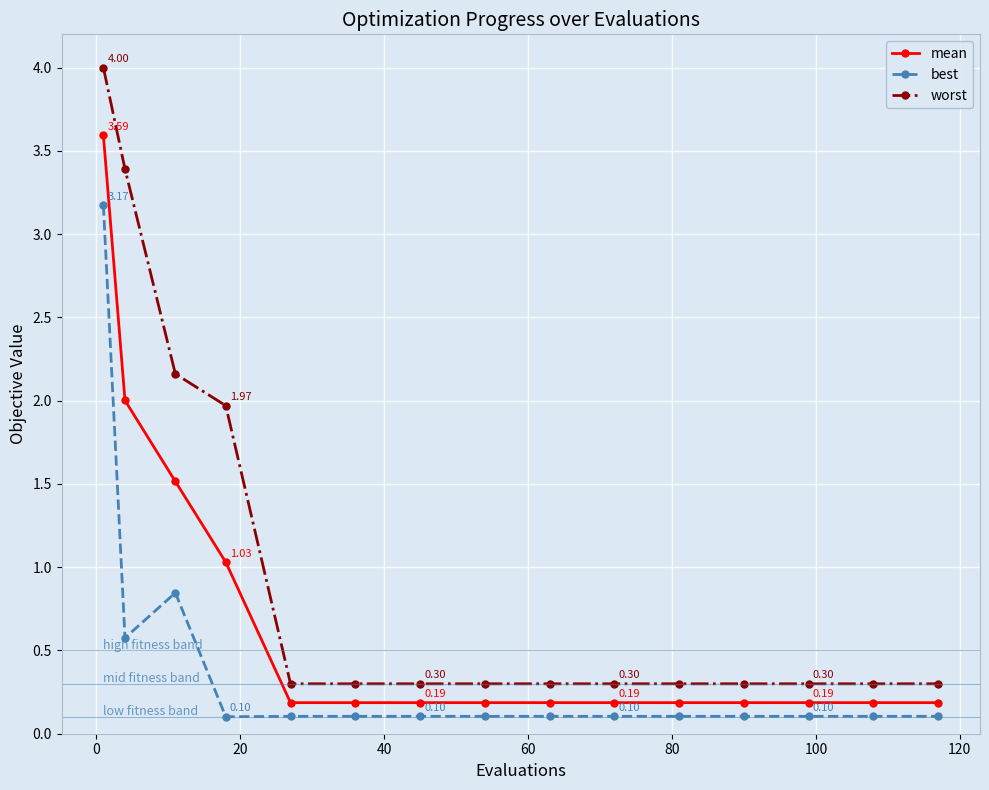

Which series has the largest range (max minus min)?

worst